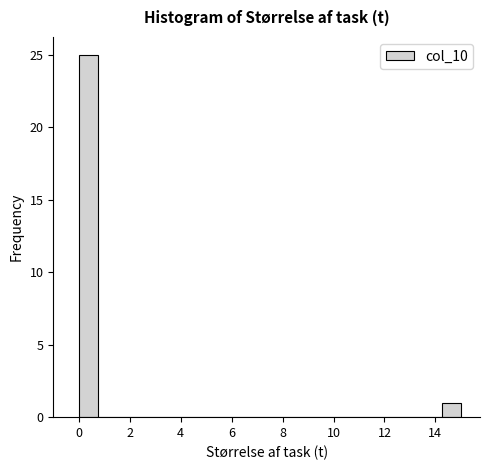

Read against the x-axis, roughly where is the centre of the tallest bar?

0.4